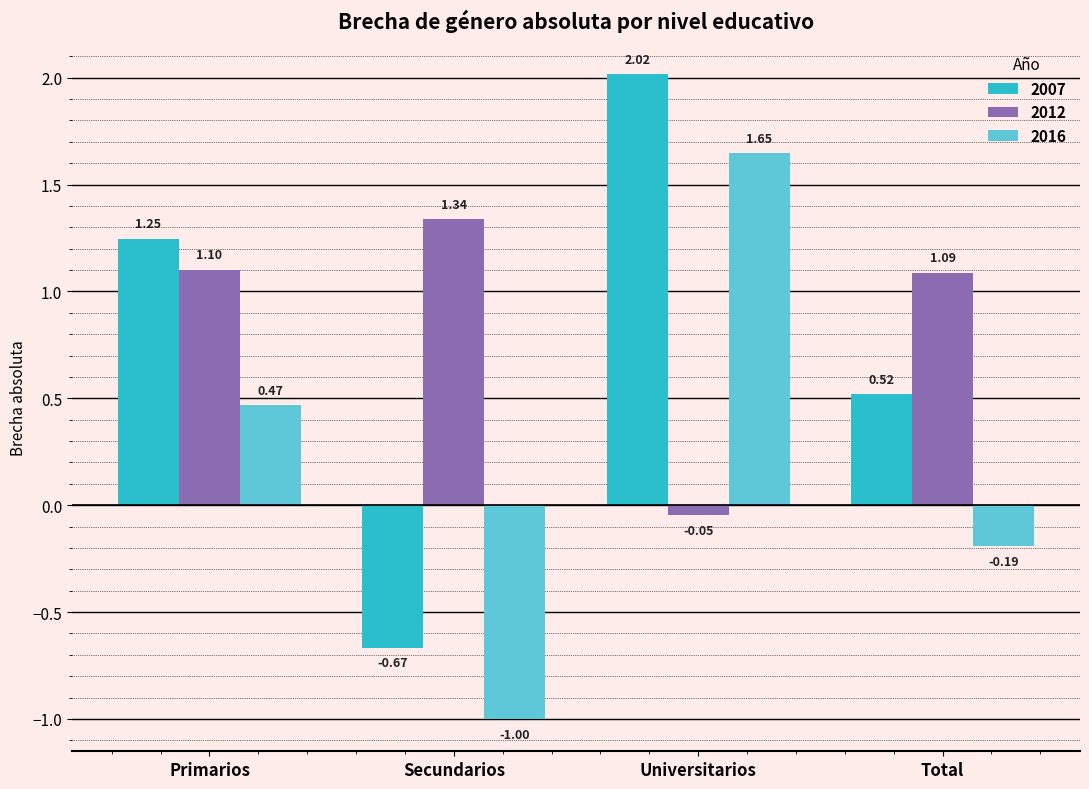

What position from the right is Secundarios?

3